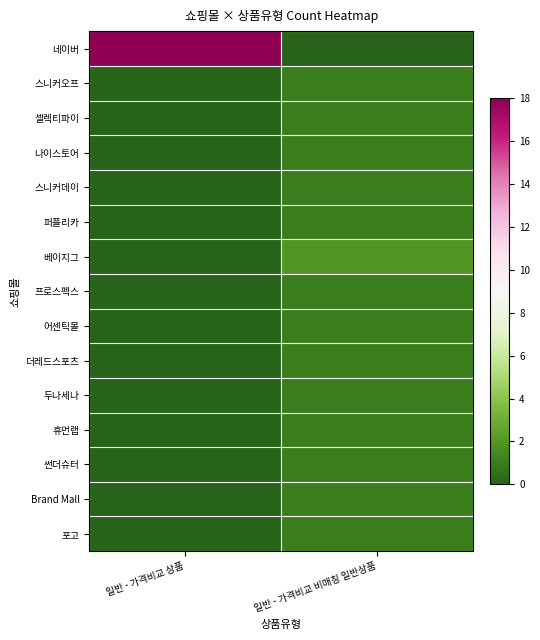

Reading left to right, extract all data points from this chart.

네이버: 일반 - 가격비교 상품=18	일반 - 가격비교 비매칭 일반상품=0
스니커오프: 일반 - 가격비교 상품=0	일반 - 가격비교 비매칭 일반상품=1
셀렉티파이: 일반 - 가격비교 상품=0	일반 - 가격비교 비매칭 일반상품=1
나이스토어: 일반 - 가격비교 상품=0	일반 - 가격비교 비매칭 일반상품=1
스니커데이: 일반 - 가격비교 상품=0	일반 - 가격비교 비매칭 일반상품=1
퍼플리카: 일반 - 가격비교 상품=0	일반 - 가격비교 비매칭 일반상품=1
베이지그: 일반 - 가격비교 상품=0	일반 - 가격비교 비매칭 일반상품=2
프로스펙스: 일반 - 가격비교 상품=0	일반 - 가격비교 비매칭 일반상품=1
어센틱몰: 일반 - 가격비교 상품=0	일반 - 가격비교 비매칭 일반상품=1
더레드스포츠: 일반 - 가격비교 상품=0	일반 - 가격비교 비매칭 일반상품=1
두나세나: 일반 - 가격비교 상품=0	일반 - 가격비교 비매칭 일반상품=1
휴먼랩: 일반 - 가격비교 상품=0	일반 - 가격비교 비매칭 일반상품=1
썬더슈터: 일반 - 가격비교 상품=0	일반 - 가격비교 비매칭 일반상품=1
Brand Mall: 일반 - 가격비교 상품=0	일반 - 가격비교 비매칭 일반상품=1
포고: 일반 - 가격비교 상품=0	일반 - 가격비교 비매칭 일반상품=1